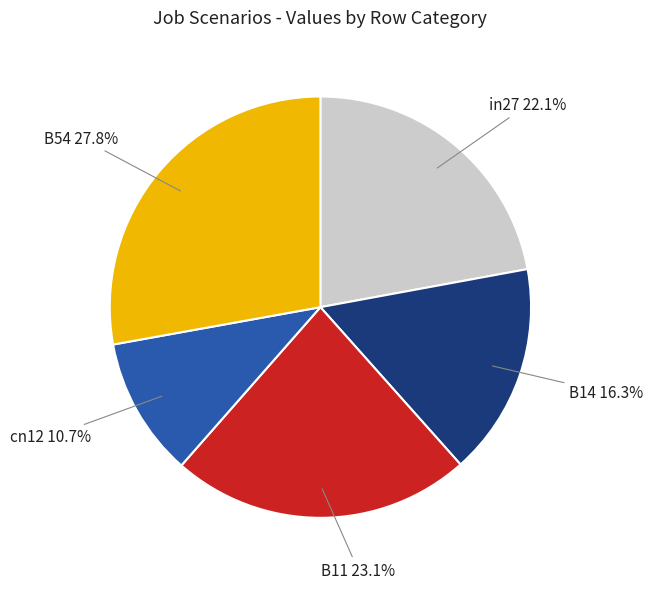

Rank the categories by value from lowest to highest.

cn12, B14, in27, B11, B54